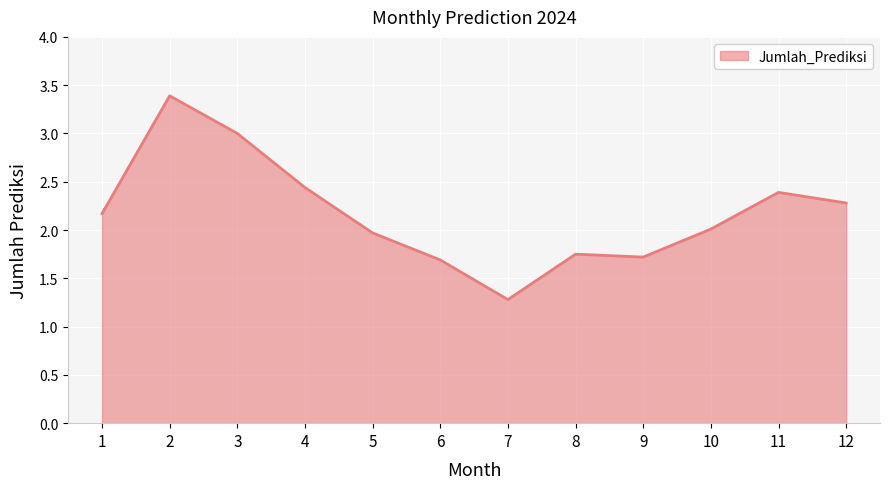

What is the sum of all values?

26.1